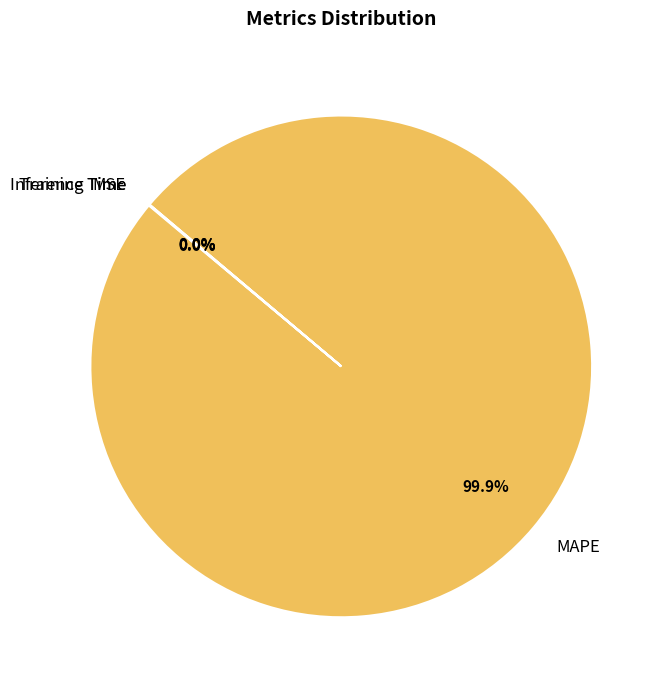

Which category has the biggest portion of the pie?

MAPE